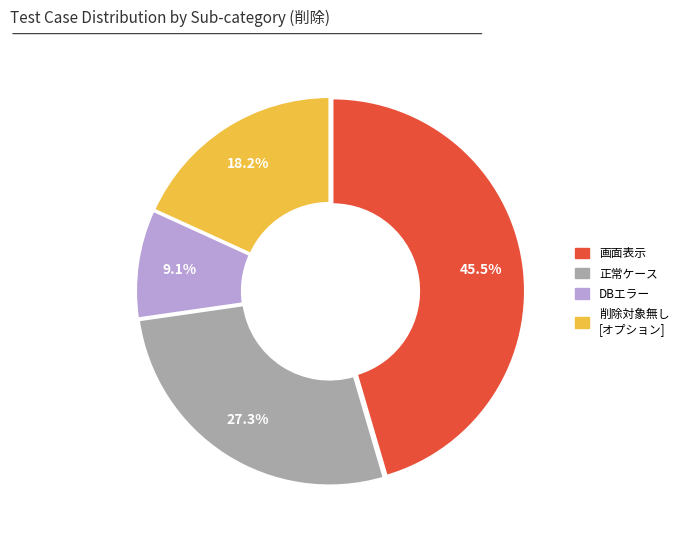

Is there a majority slice in this chart?

No